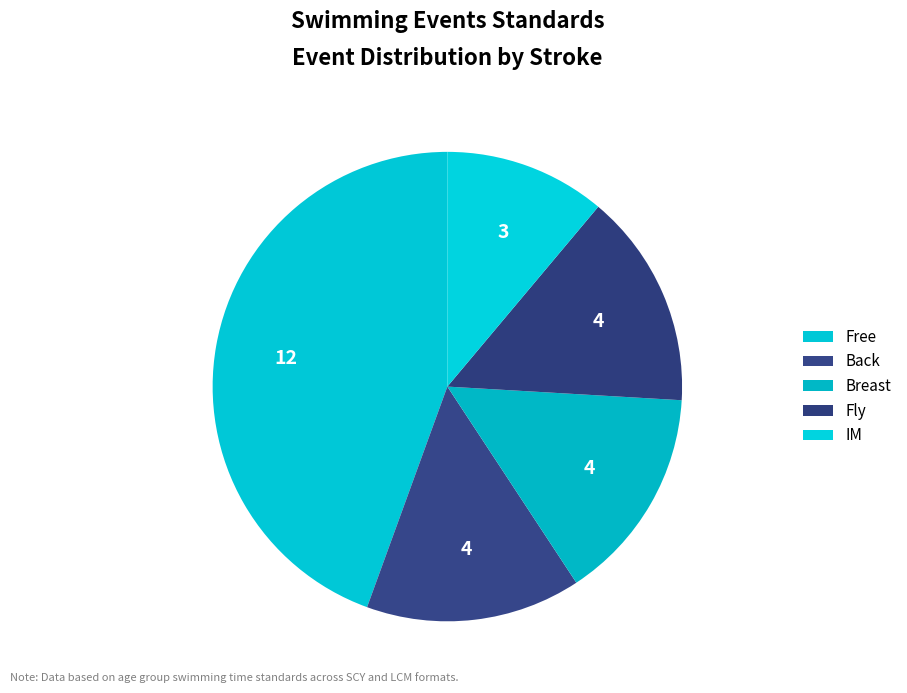

Does any single category account for the majority?

No